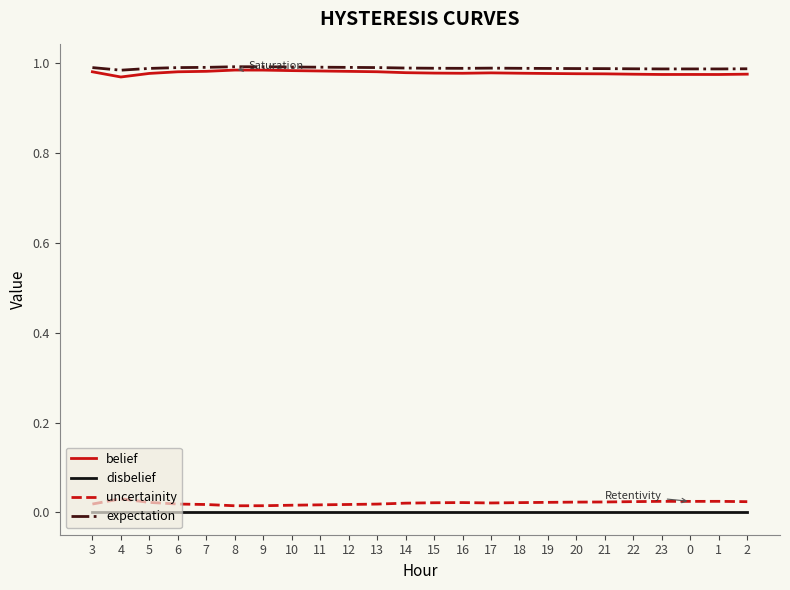

True or false: disbelief and expectation intersect in this chart.

False